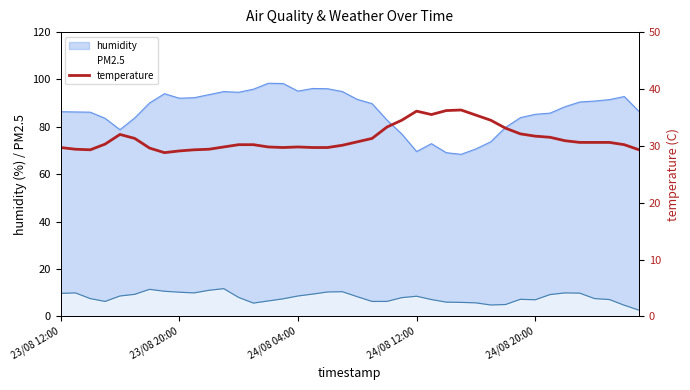

What is the lowest value of the humidity series?

68.4